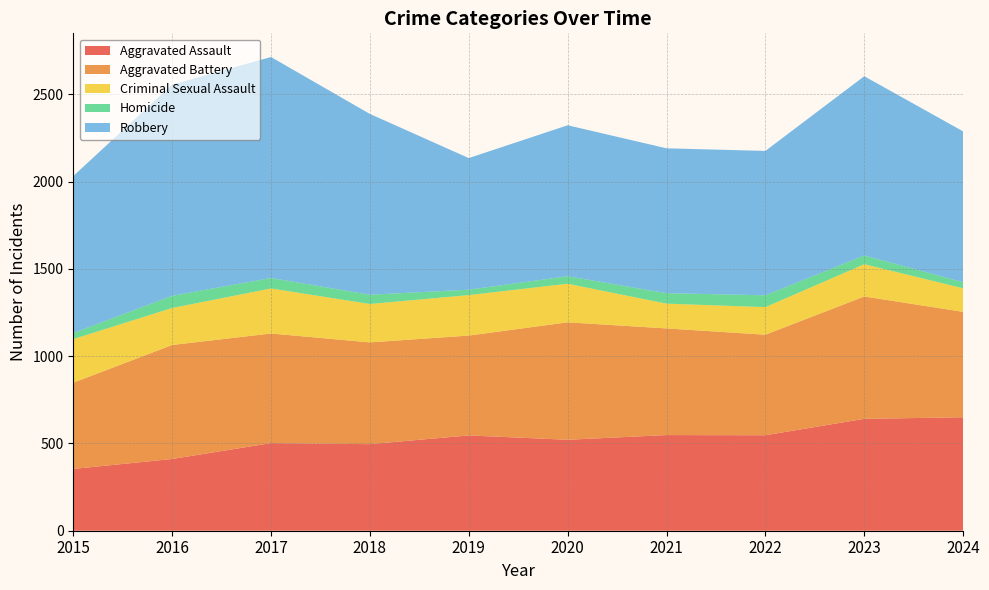

Reading right to left, list all the values displayed in this chart.

Aggravated Assault: 650	641	547	548	521	546	496	502	411	354
Aggravated Battery: 604	701	576	611	673	572	583	628	653	494
Criminal Sexual Assault: 135	185	158	142	221	232	220	258	212	250
Homicide: 35	50	68	60	43	31	53	60	70	35
Robbery: 864	1027	827	830	865	754	1036	1266	1210	899